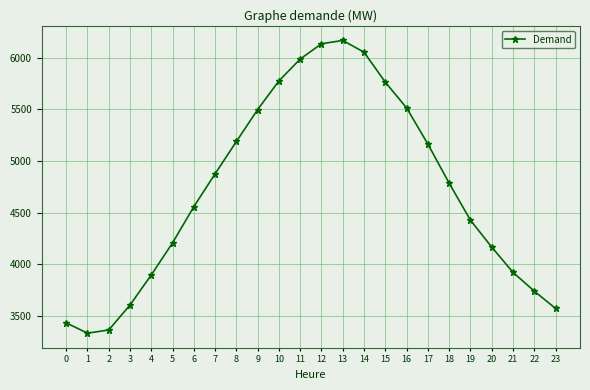

Which label corresponds to the largest value in the chart?

13